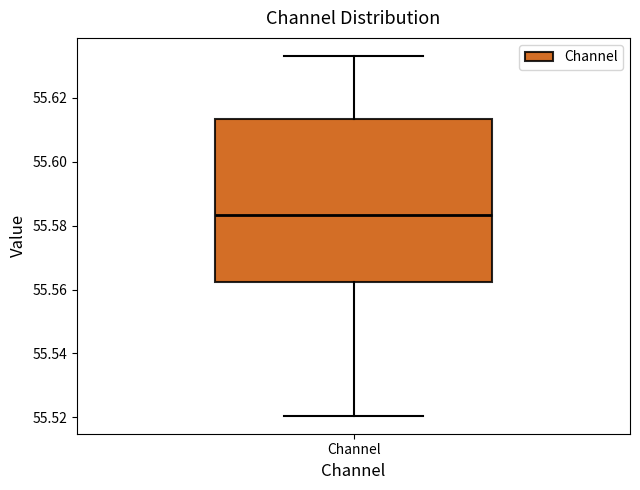

Transcribe this box plot: give where the median line is, the range the box spans, and where the two whiskers end, as read against the y-axis. The values are not printed on the chart, so give them approximately, as read against the axis.

median 55.584, box 55.562 to 55.614, whiskers 55.520 to 55.634